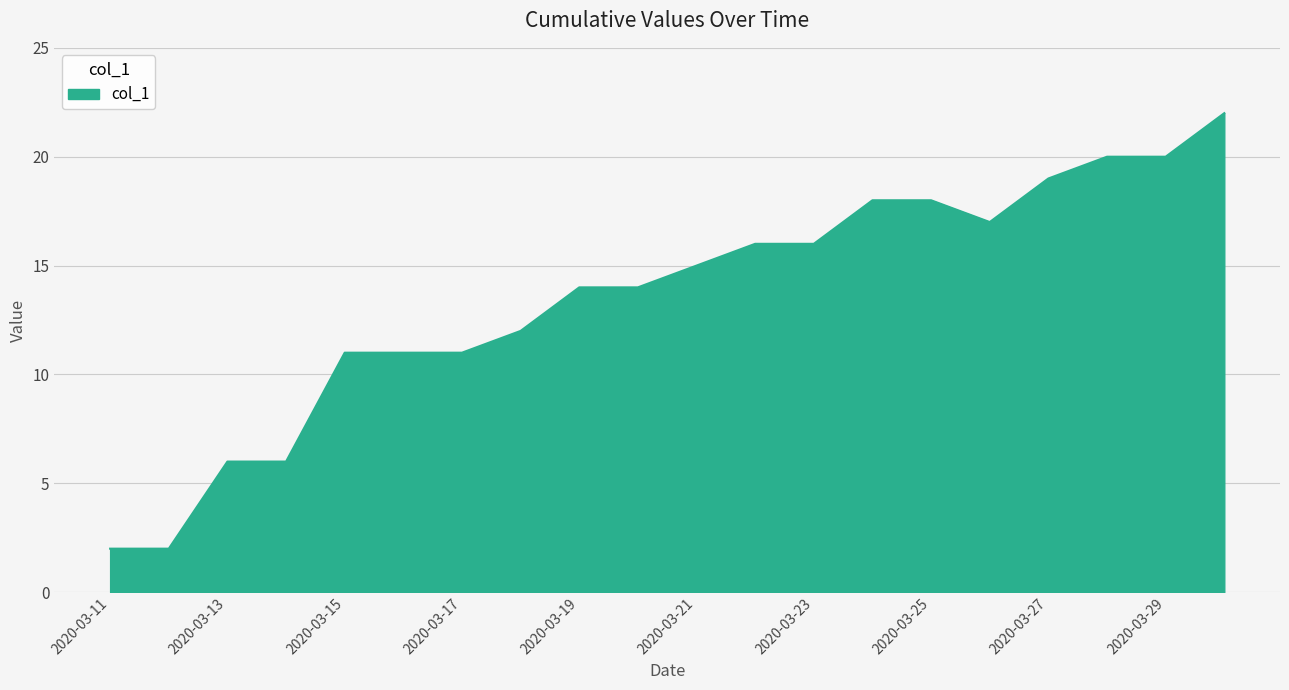

How many categories are shown in the chart?

20